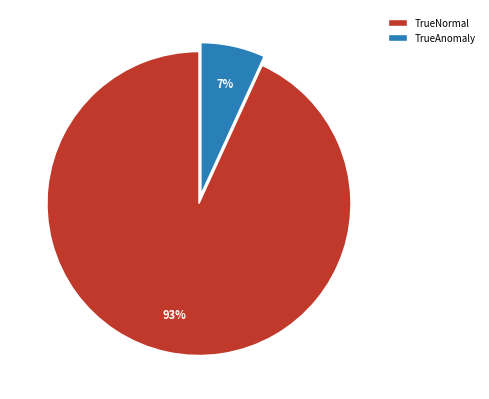

To the nearest percent, what is the difference between the largest and smallest slice percentages?

86%